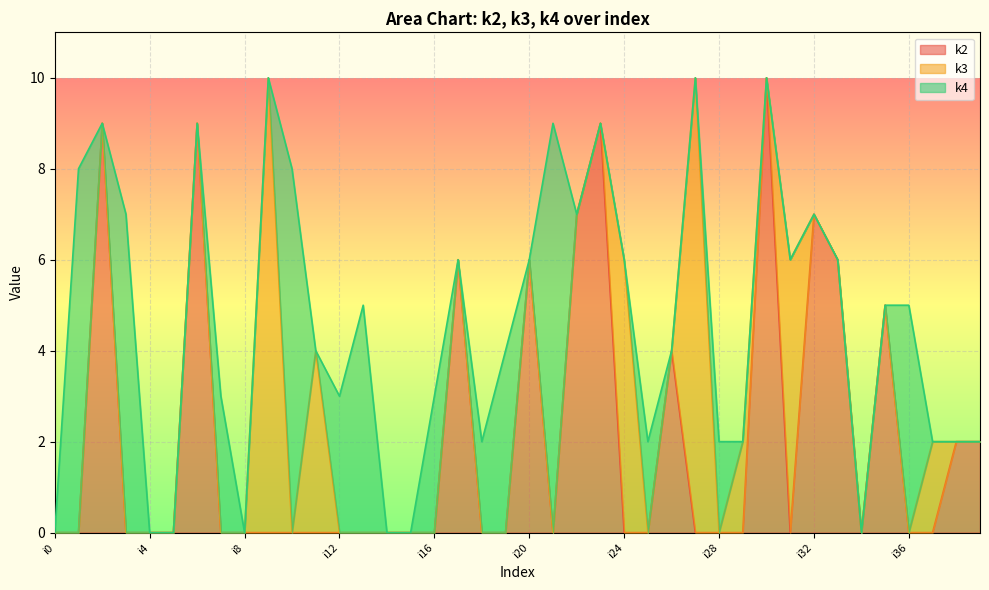

Which series changed the most between i5 and i7?

k4